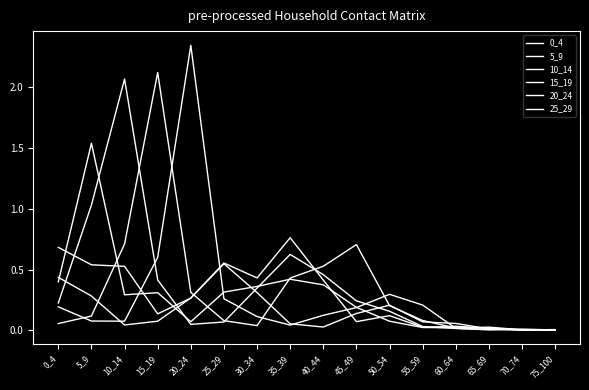

True or false: 10_14 has a value of 1.0 at 35_39.

False